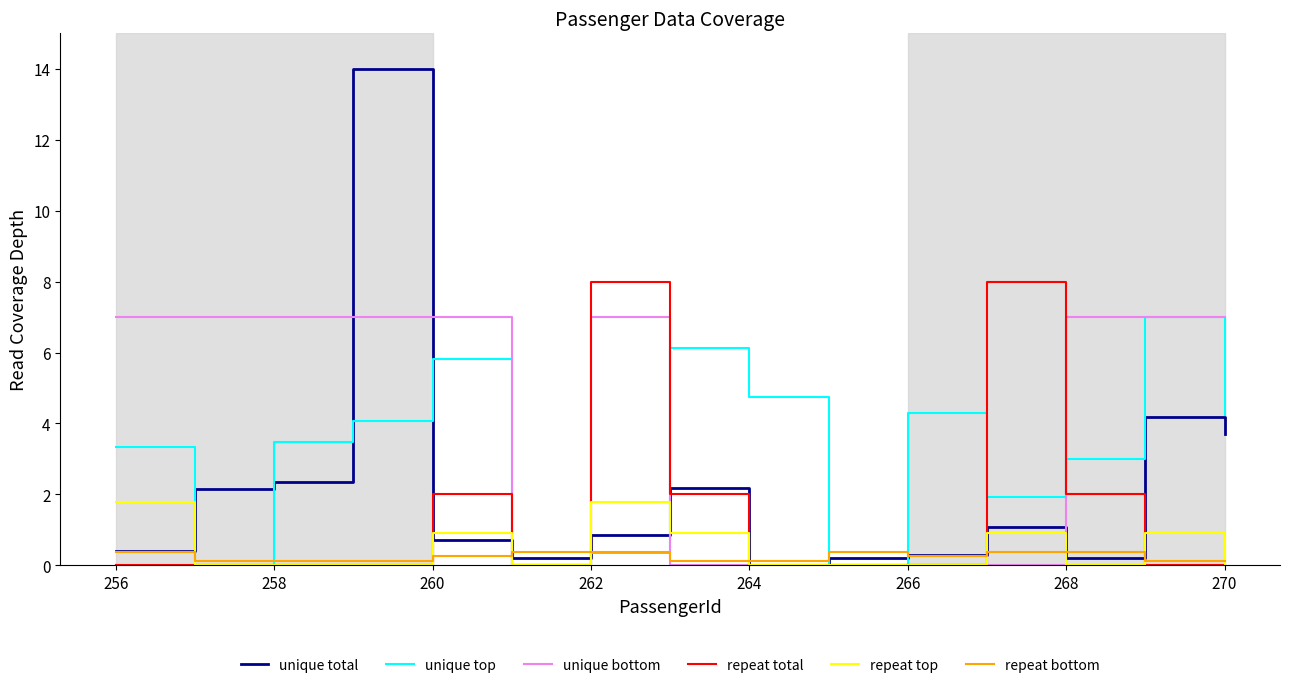

What is the greatest value displayed?

14.0